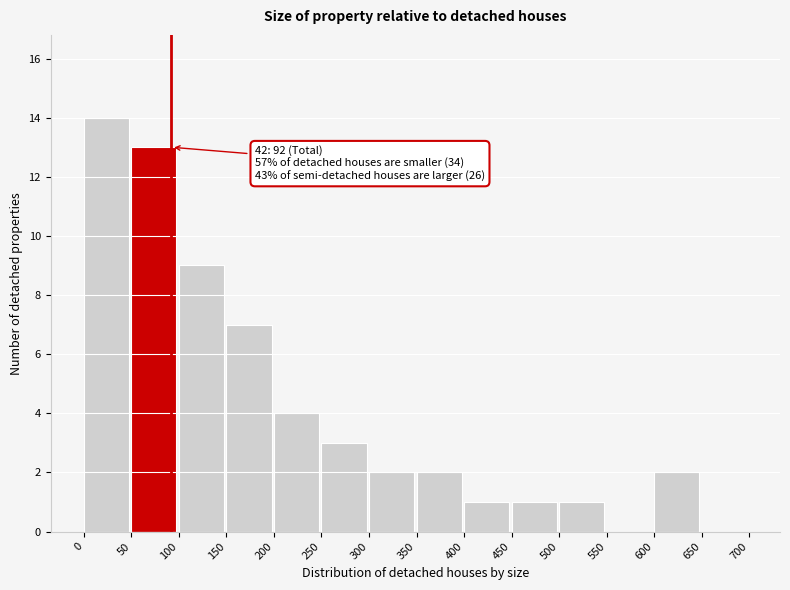

Over which range of the x-axis is the bar tallest?

0 to 50